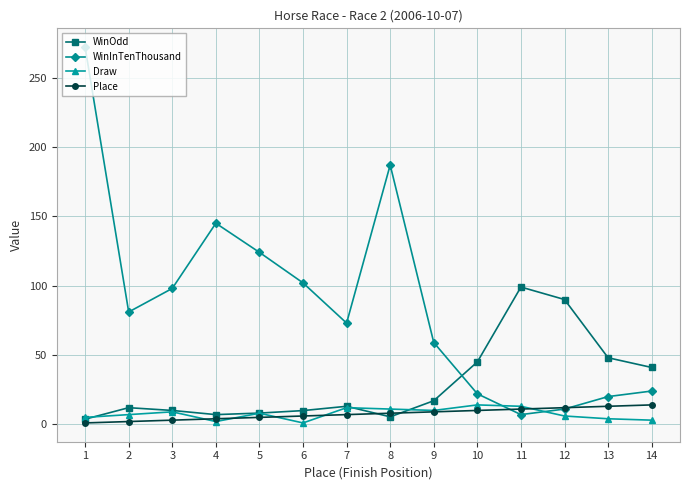

Is the value of Place at 2 greater than the value of WinOdd at 9?

No